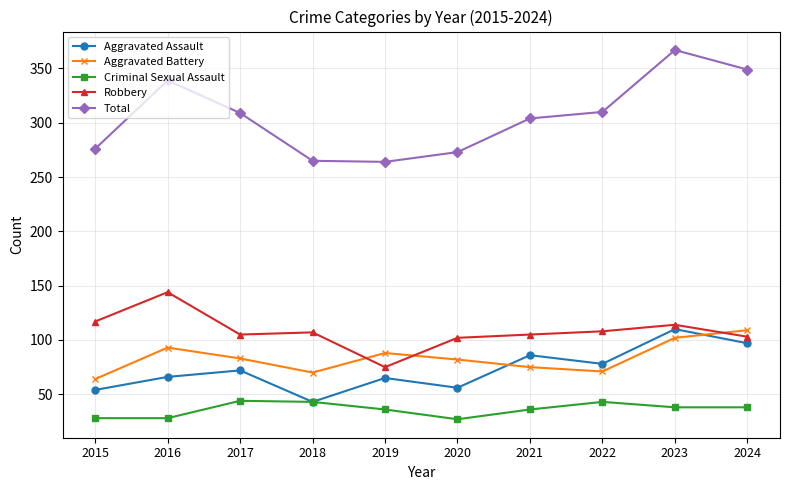

Is it true that Aggravated Assault equals 162 at 2024?

False